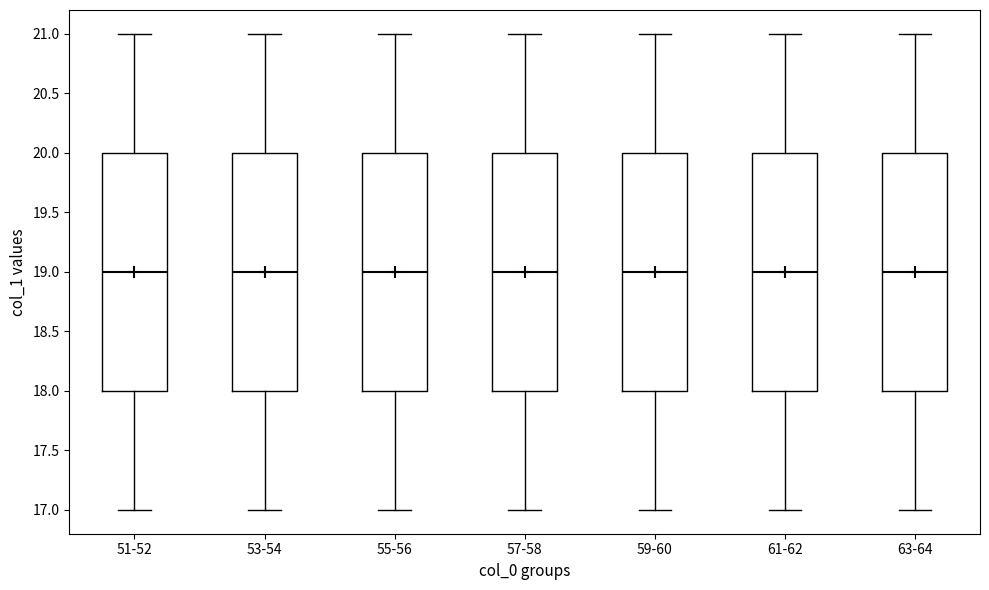

Reading left to right, read every box against the y-axis: the position of its median line, the range the box covers, and the ends of its whiskers. The values are not printed on the chart, so give them approximately, as read against the axis.

51-52: median 19, box 18 to 20, whiskers 17 to 21
53-54: median 19, box 18 to 20, whiskers 17 to 21
55-56: median 19, box 18 to 20, whiskers 17 to 21
57-58: median 19, box 18 to 20, whiskers 17 to 21
59-60: median 19, box 18 to 20, whiskers 17 to 21
61-62: median 19, box 18 to 20, whiskers 17 to 21
63-64: median 19, box 18 to 20, whiskers 17 to 21